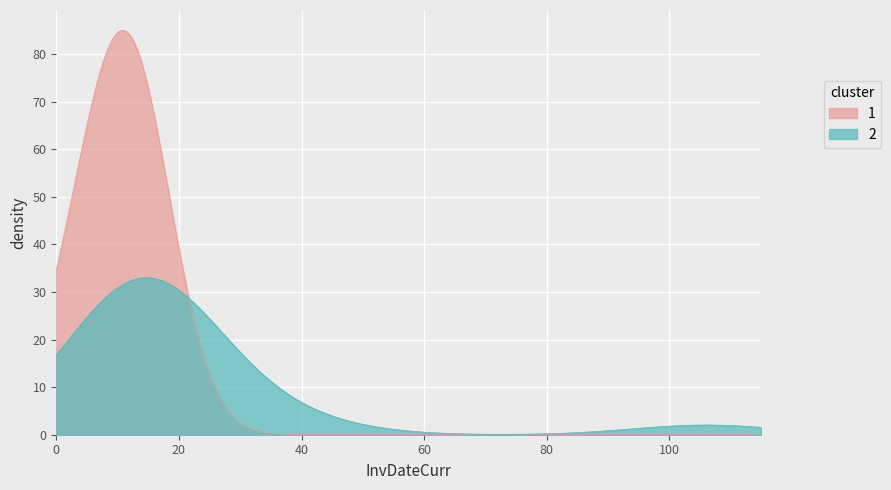

List the series in order of their peak value, highest first.

1, 2